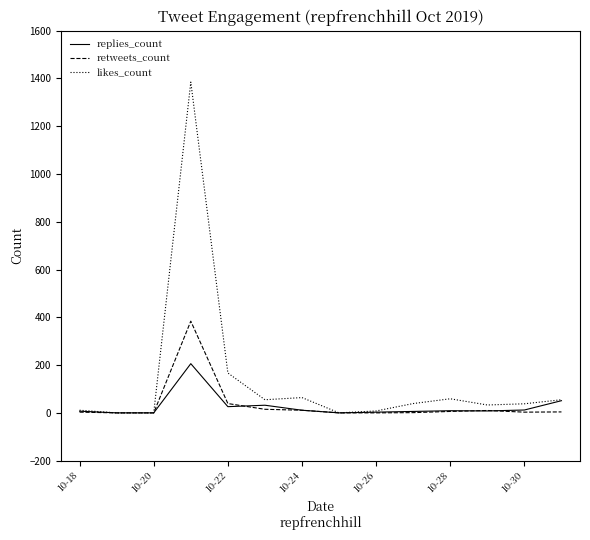

Which series has the largest total across all categories?

likes_count